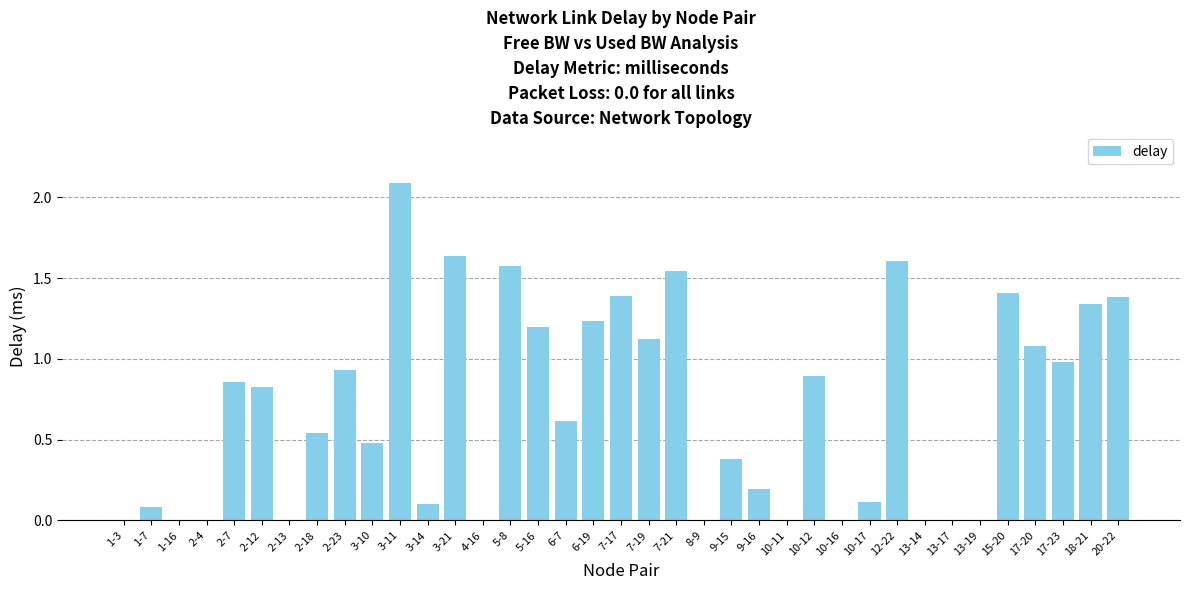

What is the sum of all values?

25.6